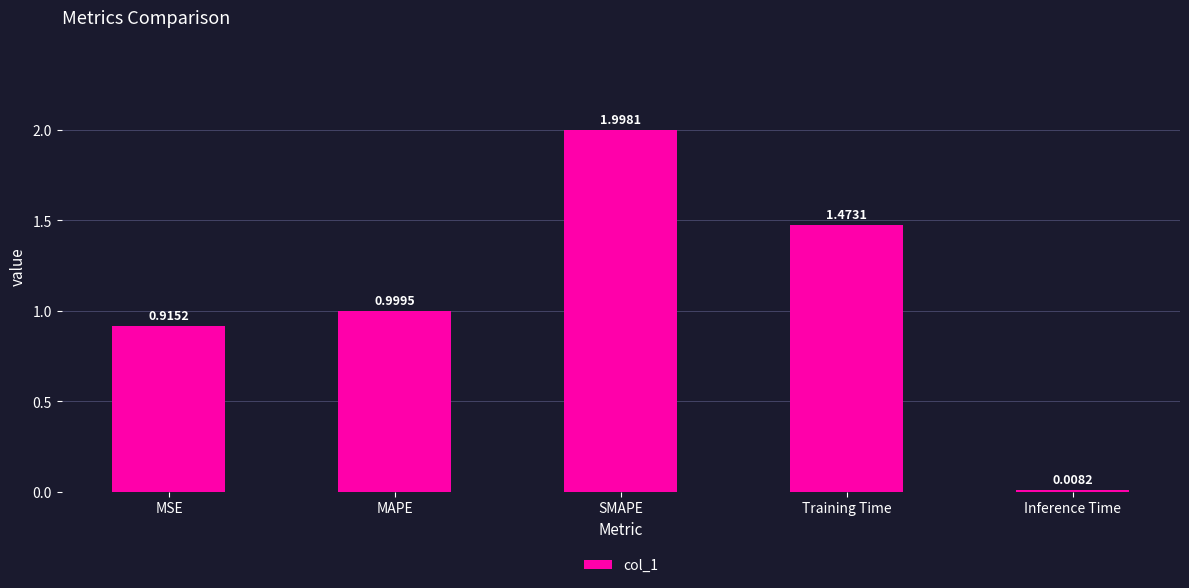

Rank the categories by value from highest to lowest.

SMAPE, Training Time, MAPE, MSE, Inference Time